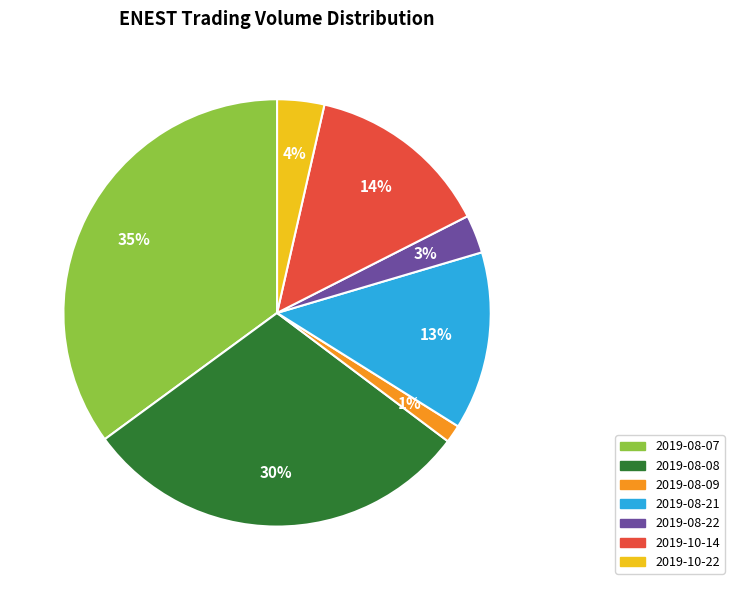

Which slice is the smallest?

2019-08-09